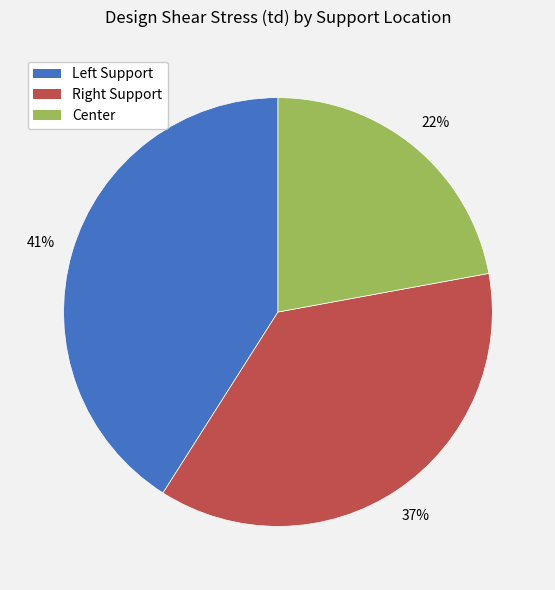

How many slices are in this pie chart?

3